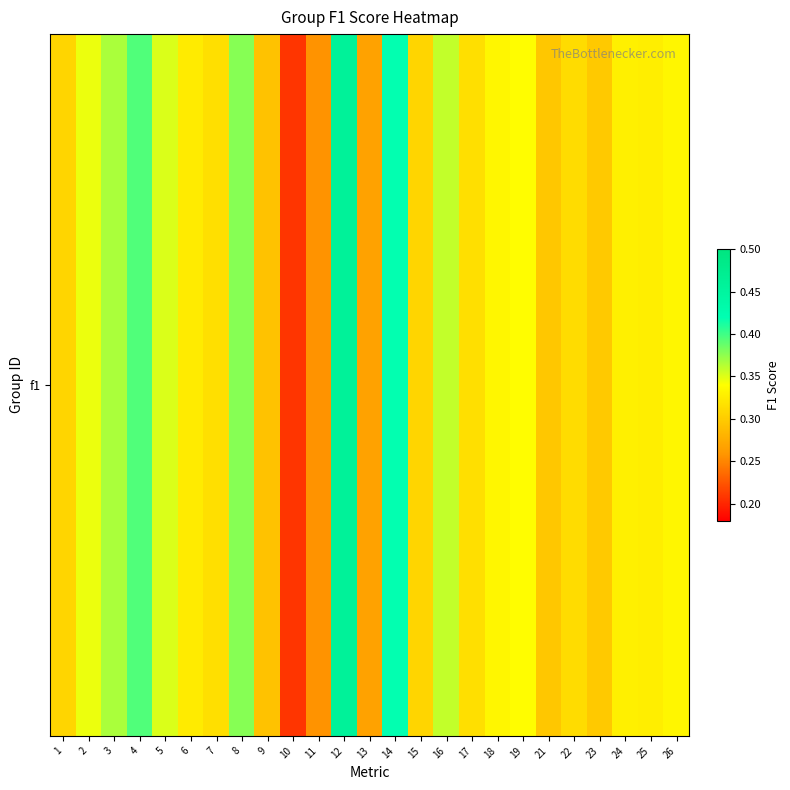

What is the change in value from 4 to 18?

-0.1